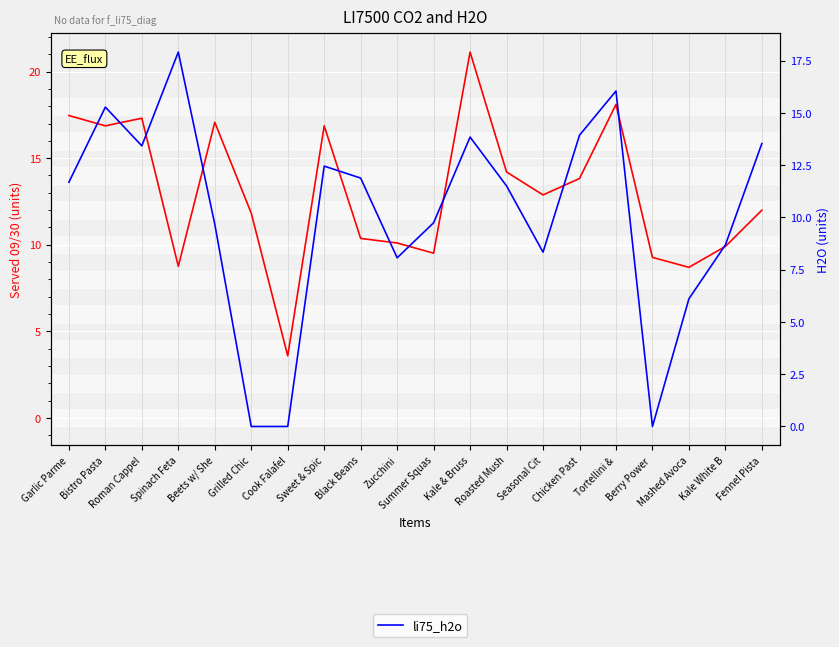

How many values in the li75_h2o series are below 11?

9